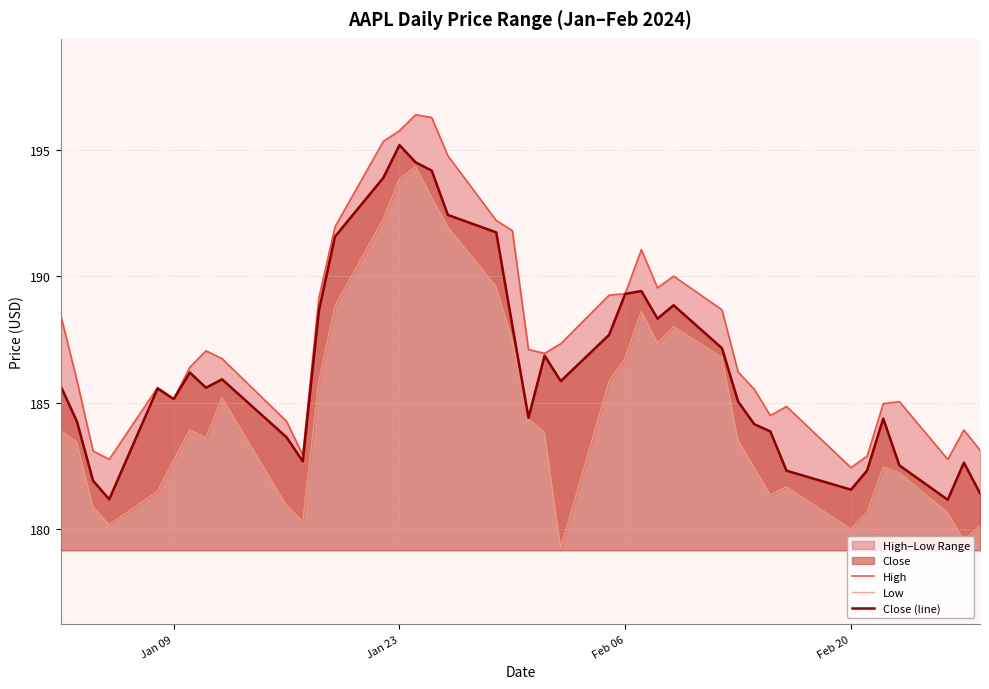

At which label does Close (line) reach its peak?

Jan 23